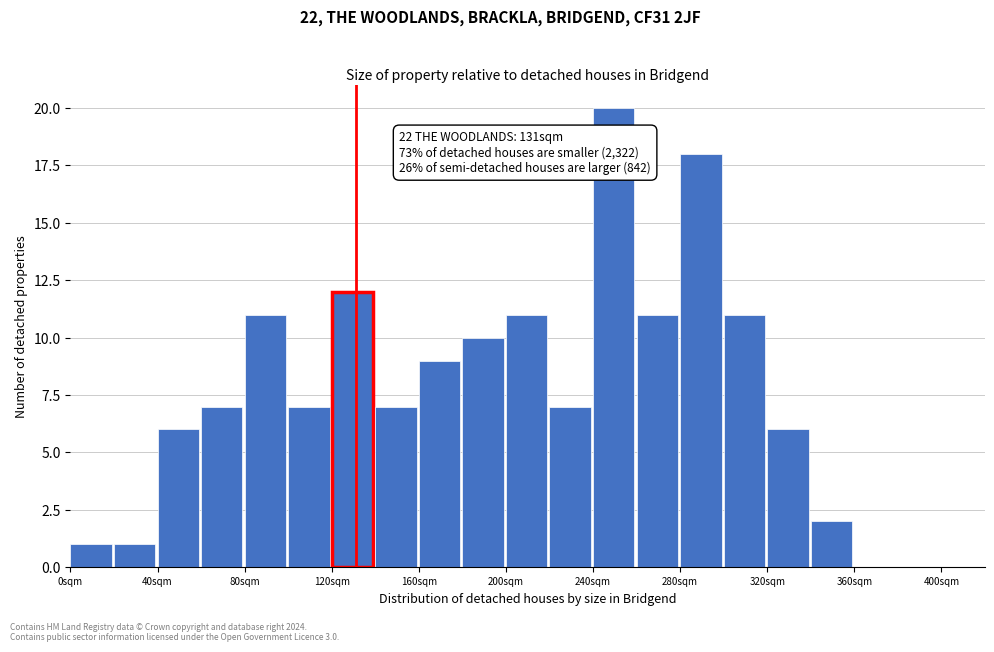

Which range on the x-axis has the tallest bar?

240 to 260